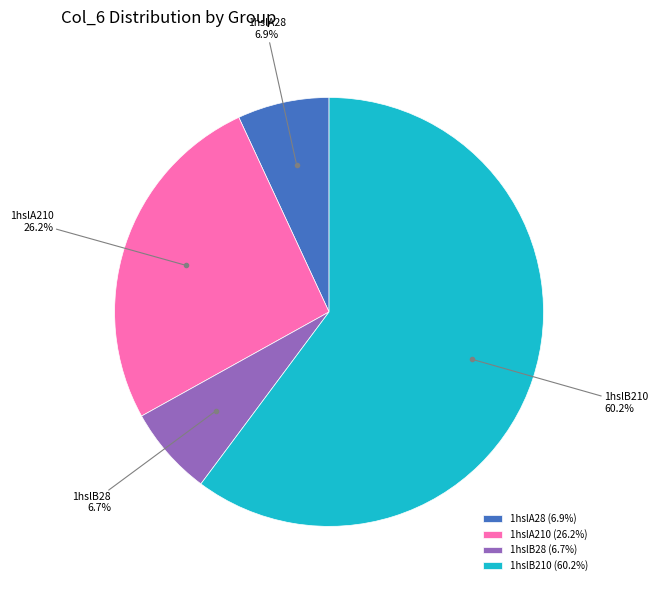

Which category has the biggest portion of the pie?

1hslB210